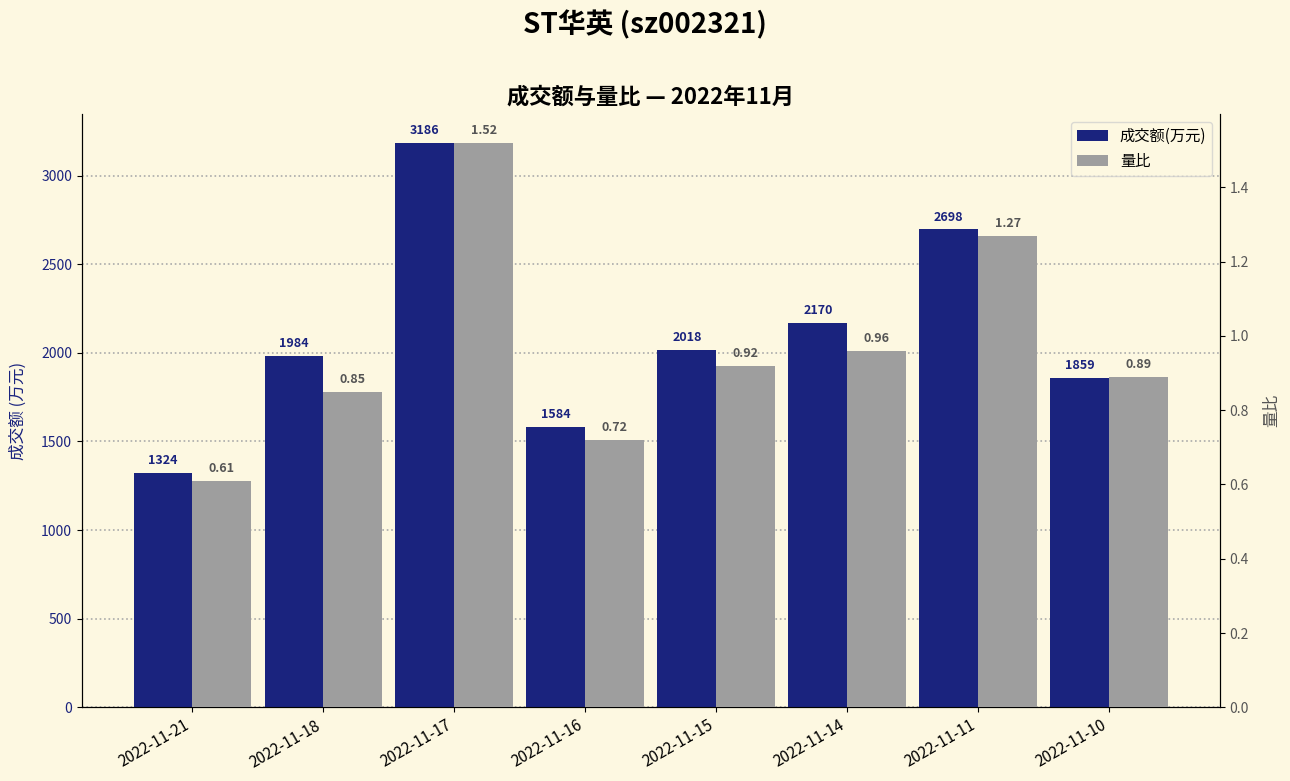

What is the average value of the 成交额(万元) series?

2102.9